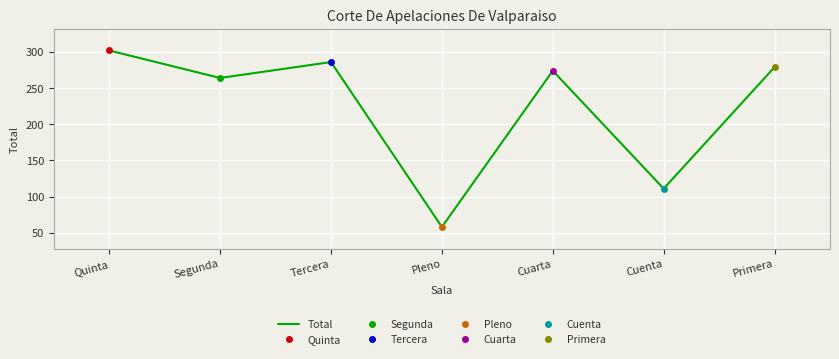

At which label does the data first exceed 274?

Quinta